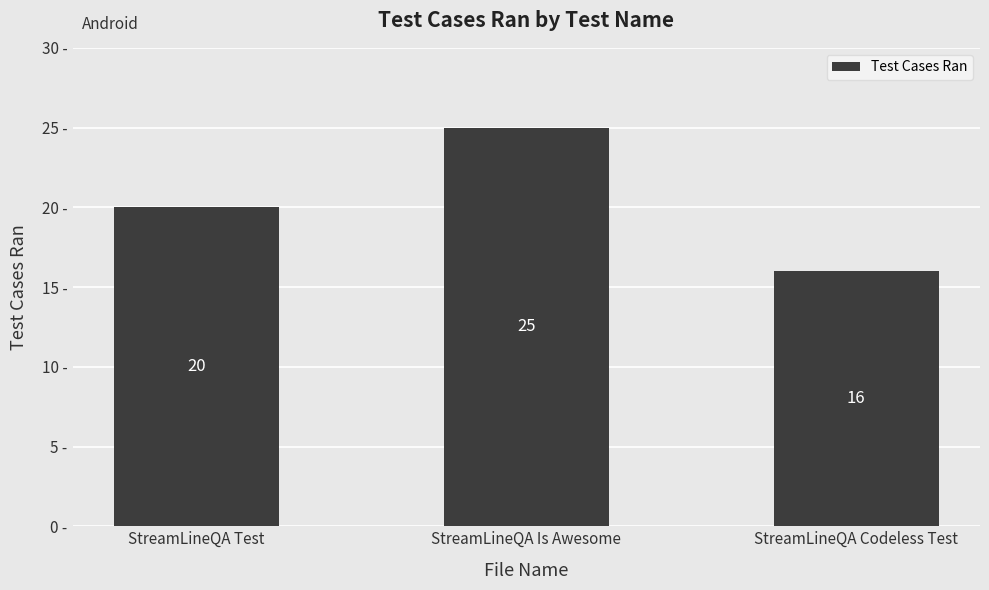

Rank the categories by value from lowest to highest.

StreamLineQA Codeless Test, StreamLineQA Test, StreamLineQA Is Awesome